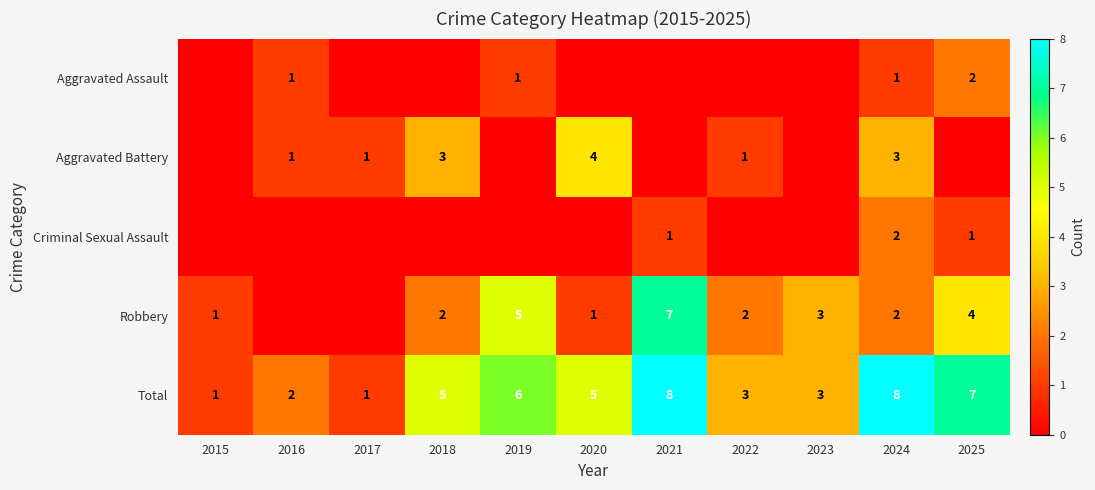

Which has a higher value, 2015 or 2021?

2015